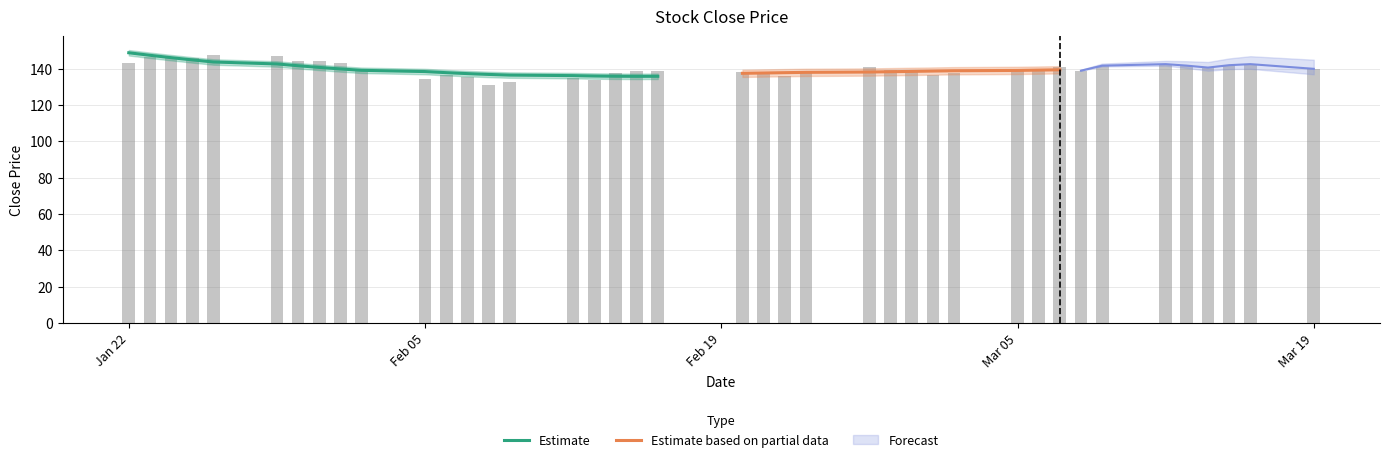

How many bars are there in total?

40